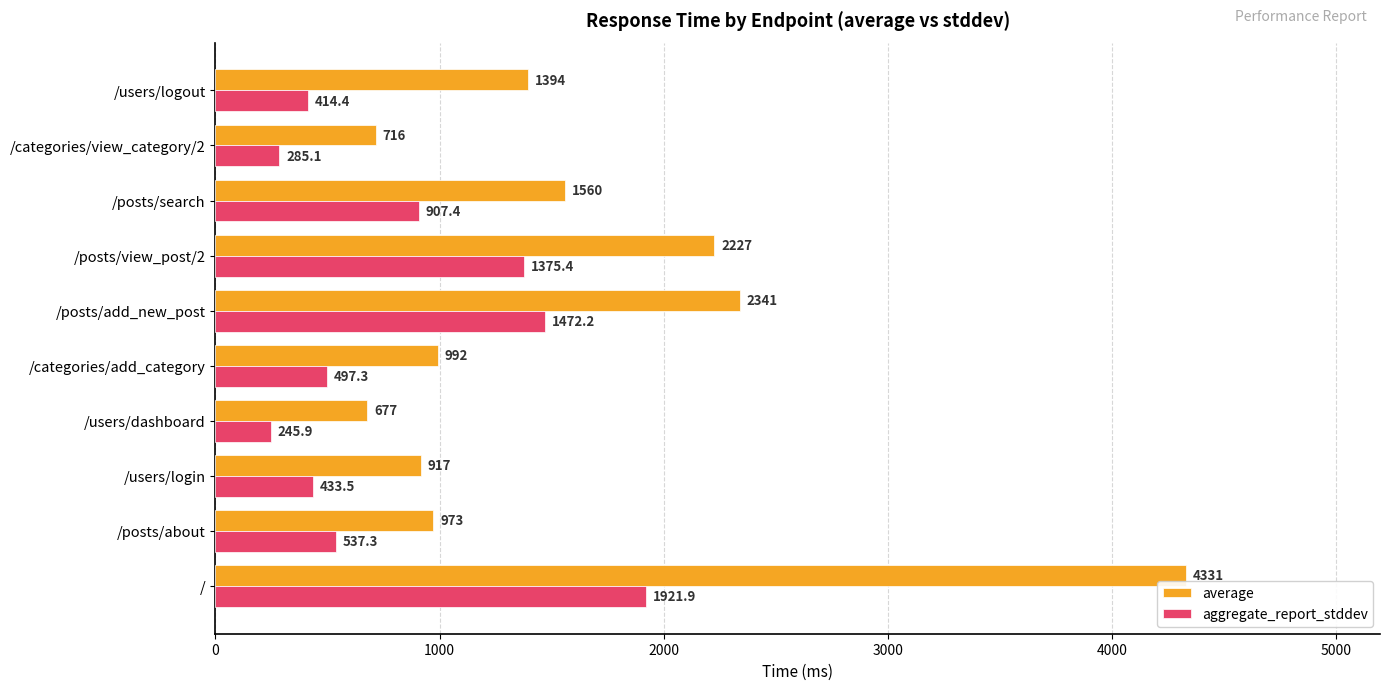

The aggregate_report_stddev series shows 414.4 at /users/logout. True or false?

True